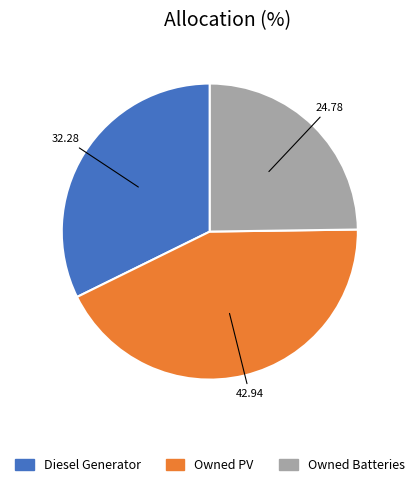

How many segments does this pie chart have?

3